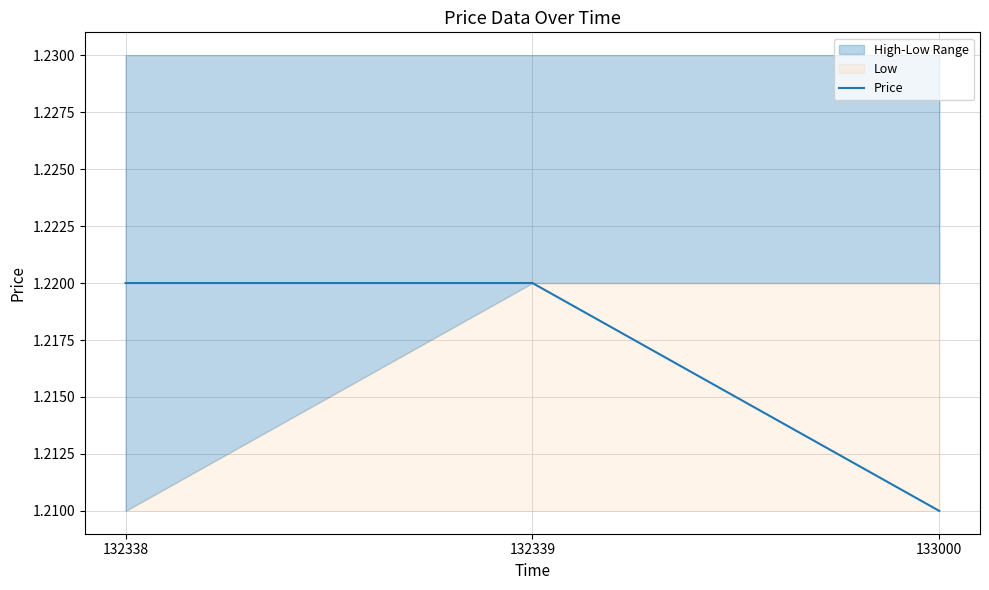

At which category does the chart reach its peak across all series?

132338